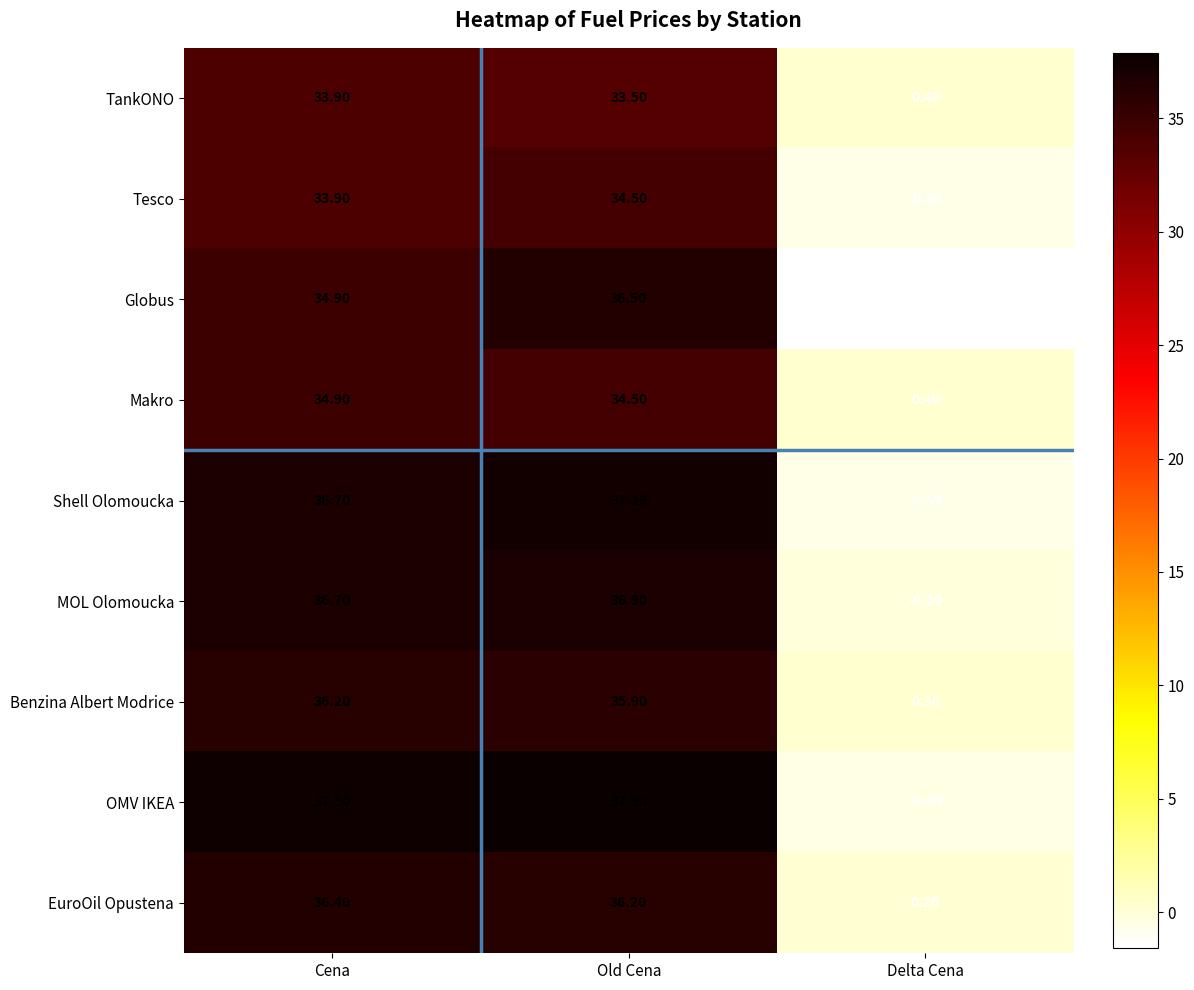

Which series has the widest spread of values?

OMV IKEA